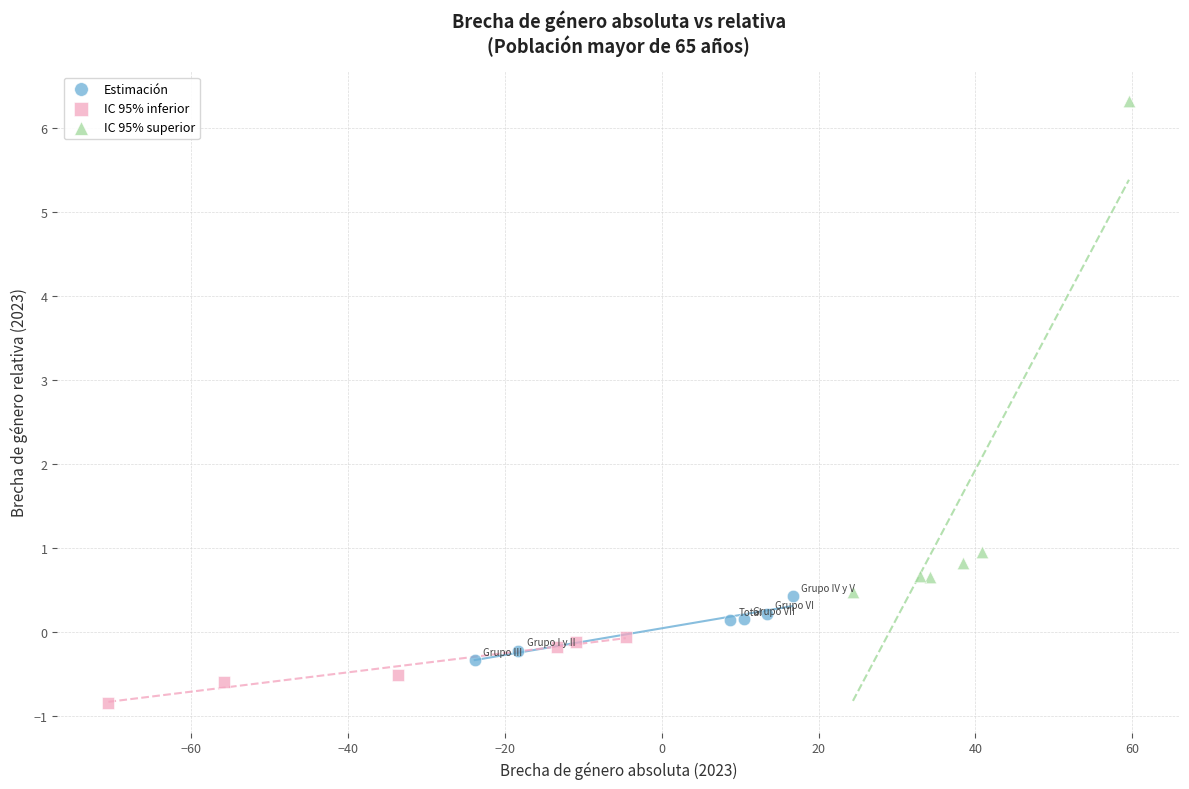

Which series reaches the maximum Y coordinate?

IC 95% superior